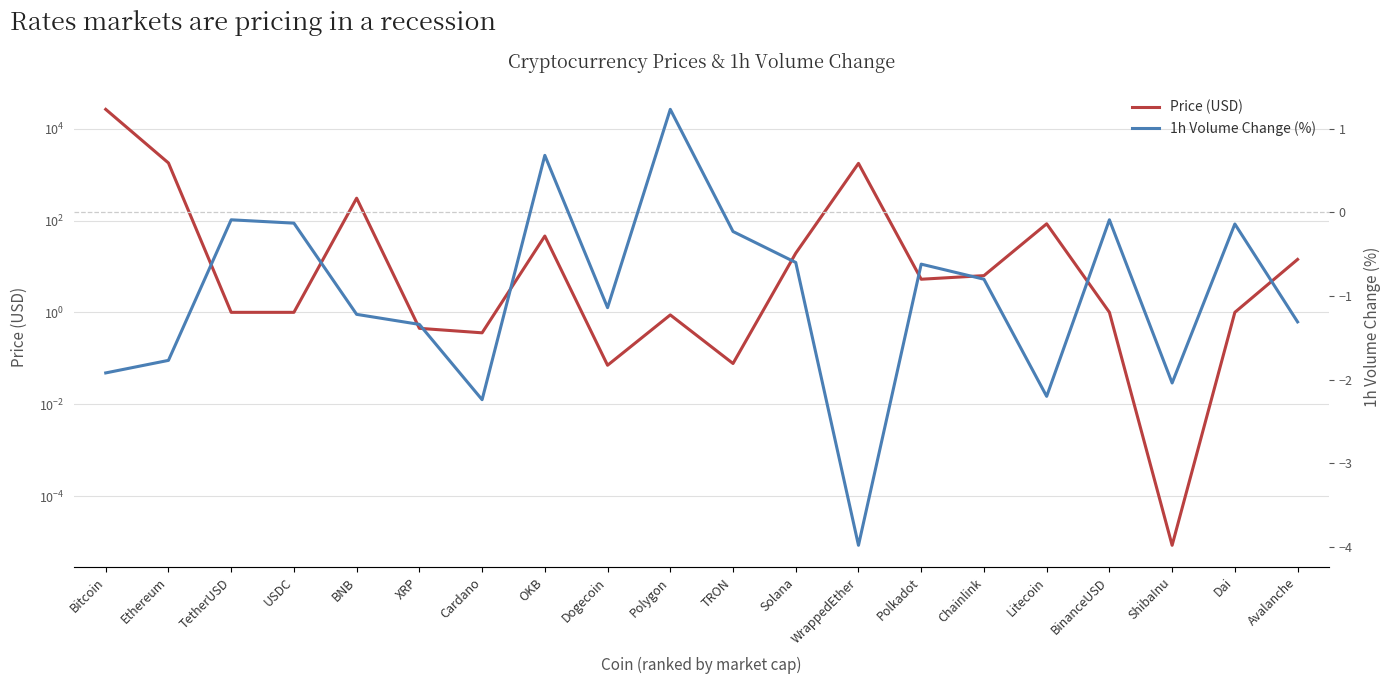

What is the value of the Price (USD) point at the 7th from the left?

0.4